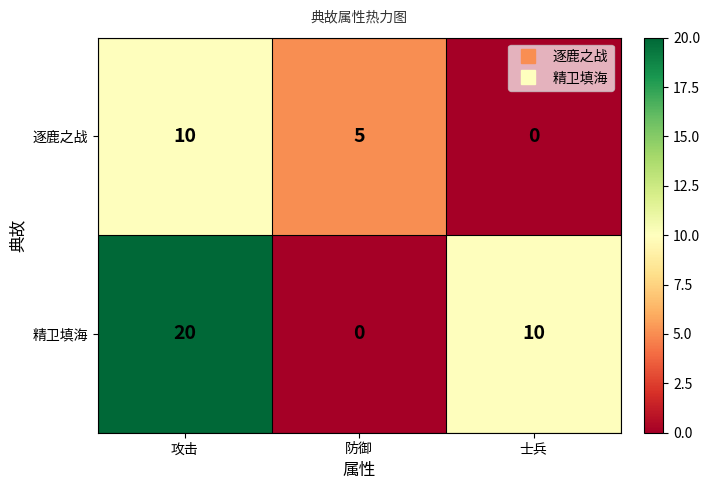

At which label is 逐鹿之战 closest to 5?

防御